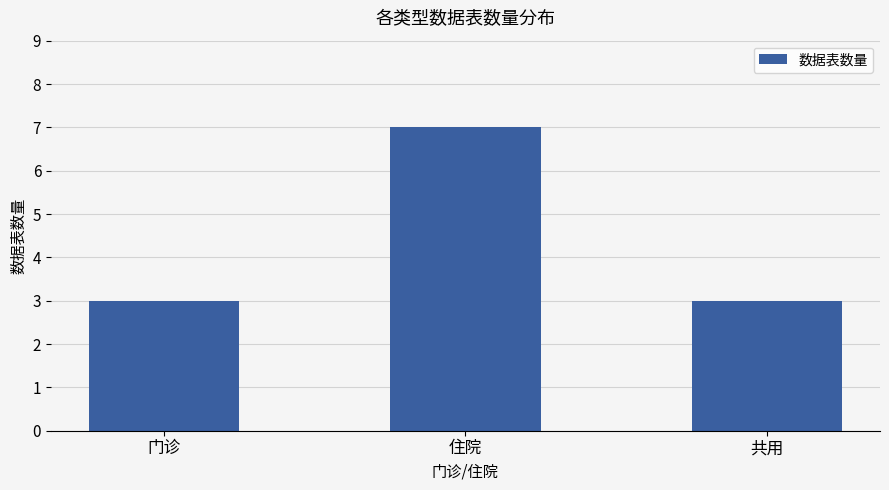

True or false: the data shows 9 at 住院.

False